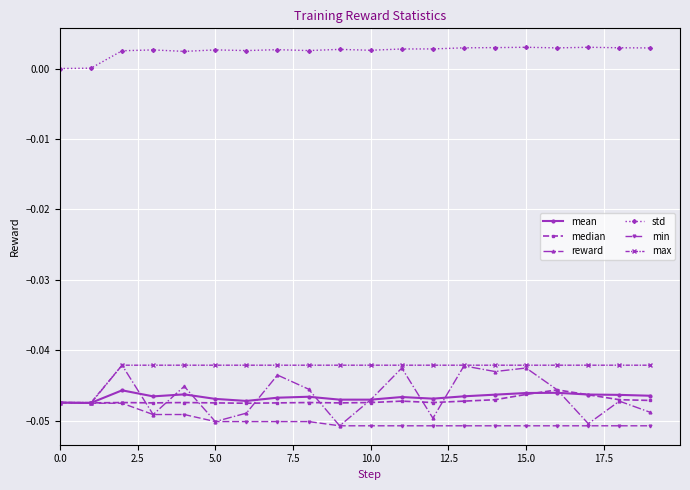

True or false: std and reward intersect in this chart.

False